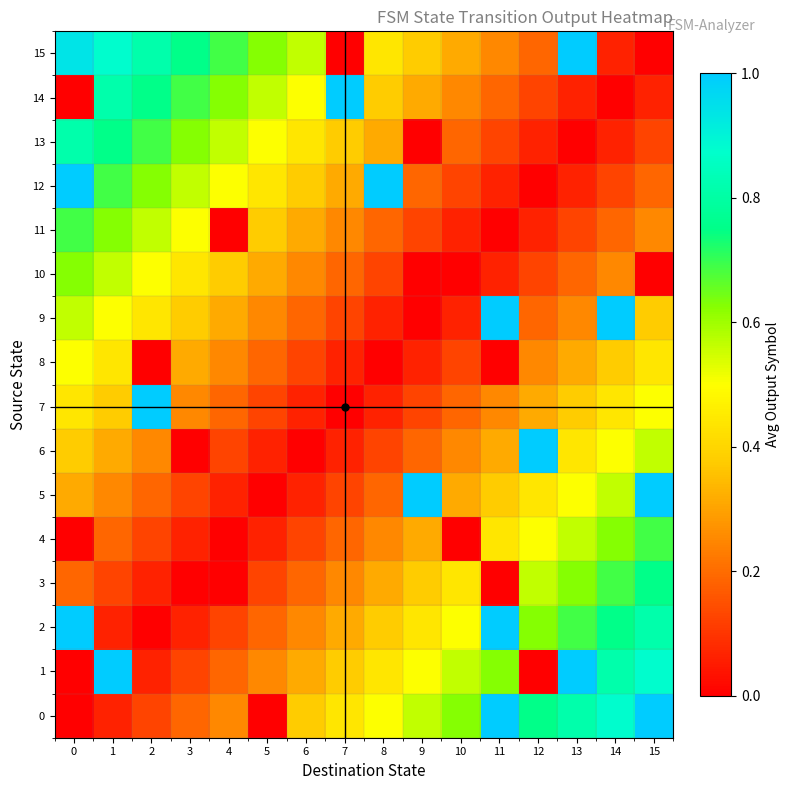

At which category is the sum across all series the highest?

1